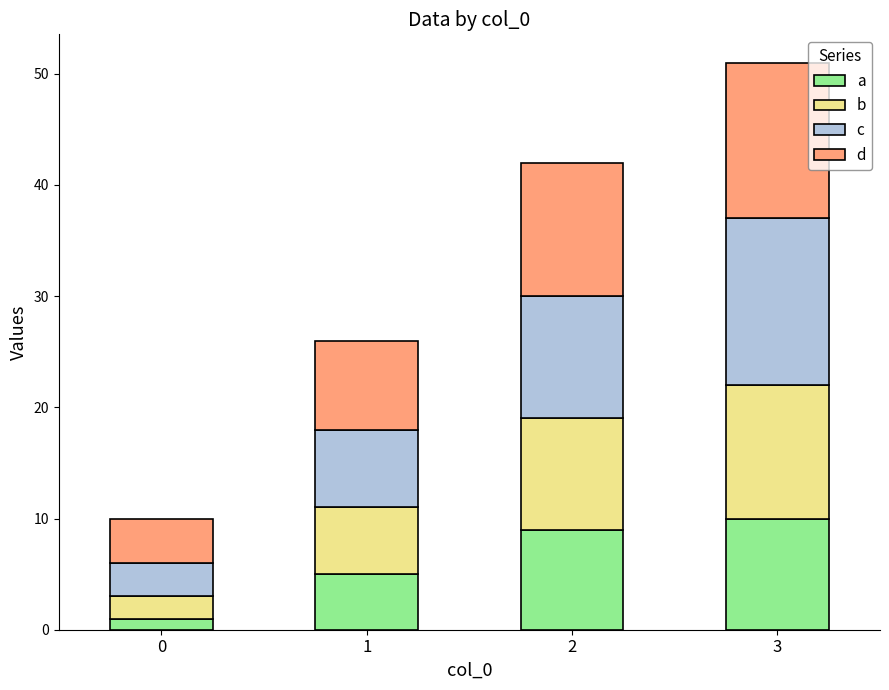

At which category is the sum across all series the highest?

3